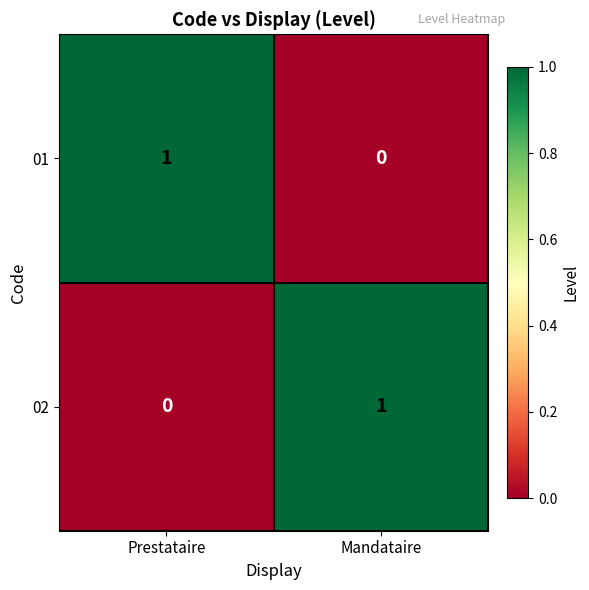

The value of 02 at Prestataire is -1. True or false?

False